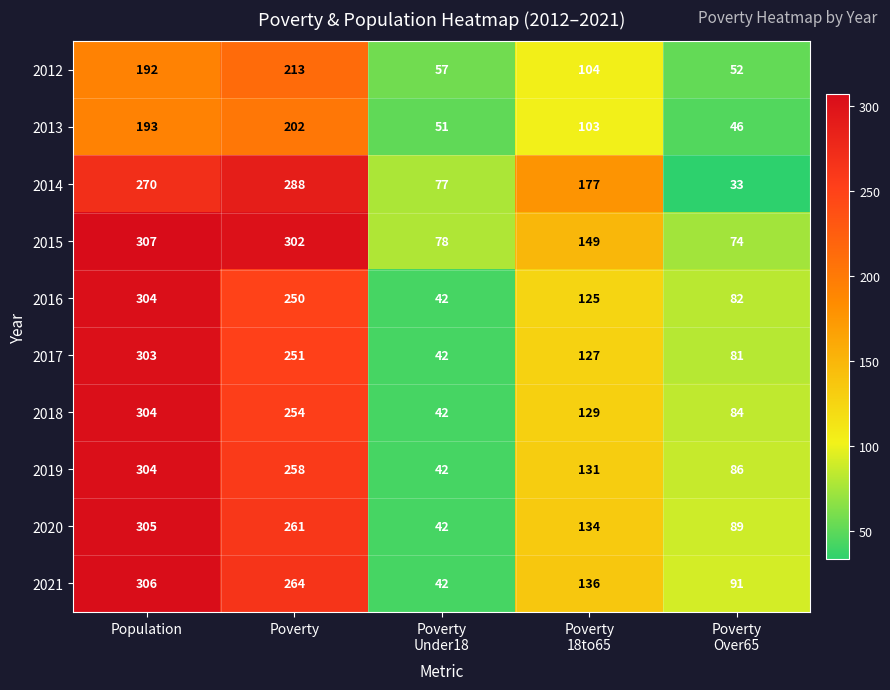

How many data points in 2021 are less than 136?

2